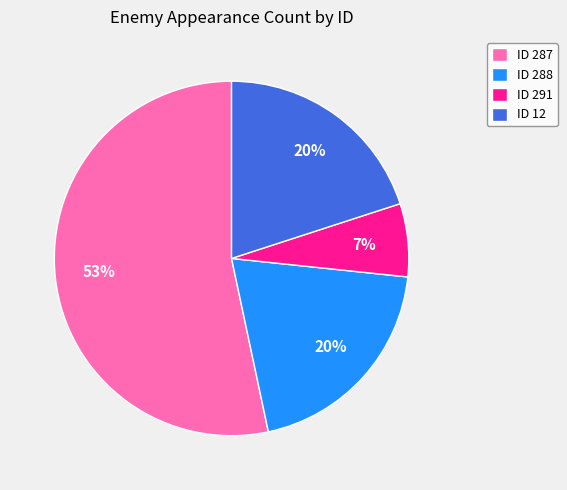

Is it true that ID 291 is 7% of the pie?

True